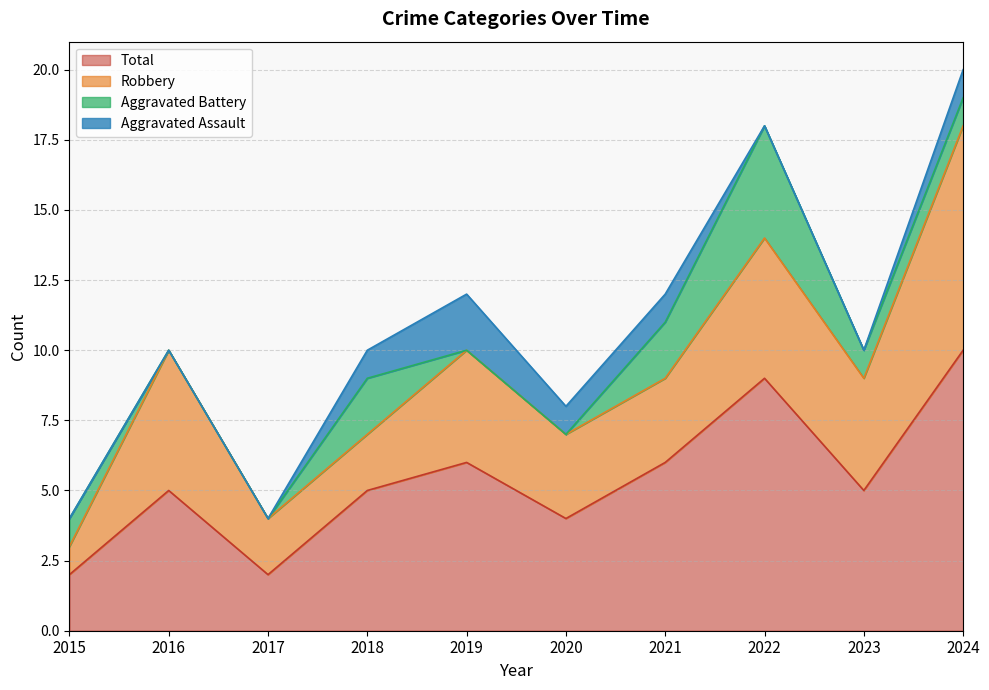

How many data points in Aggravated Battery are less than 1?

4